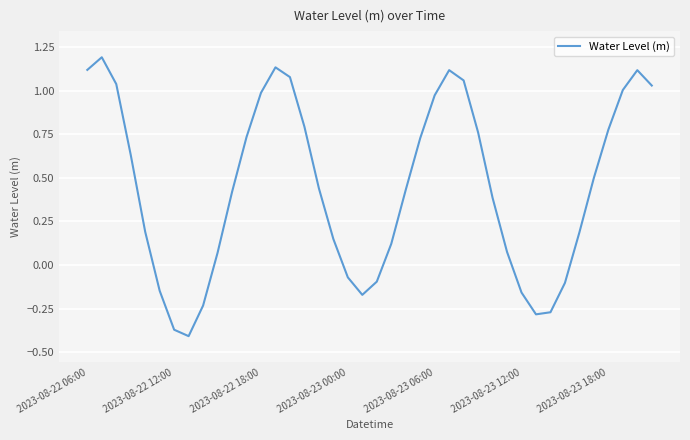

What is the difference between the maximum and minimum values?

1.6